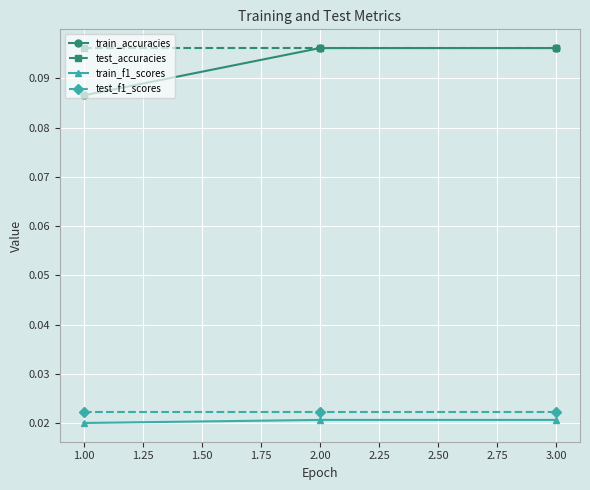

Which series has the largest total across all categories?

test_accuracies